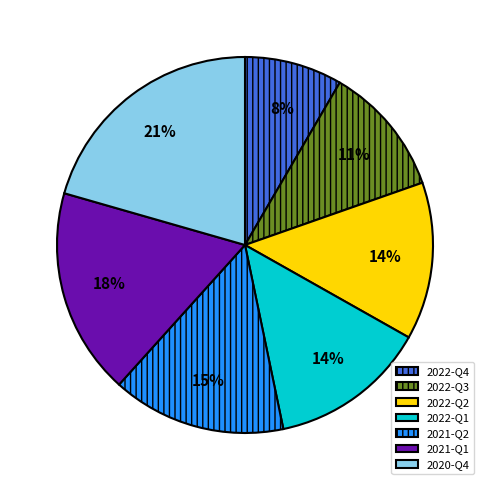

To the nearest percent, what percentage of the pie is 2022-Q2?

14%